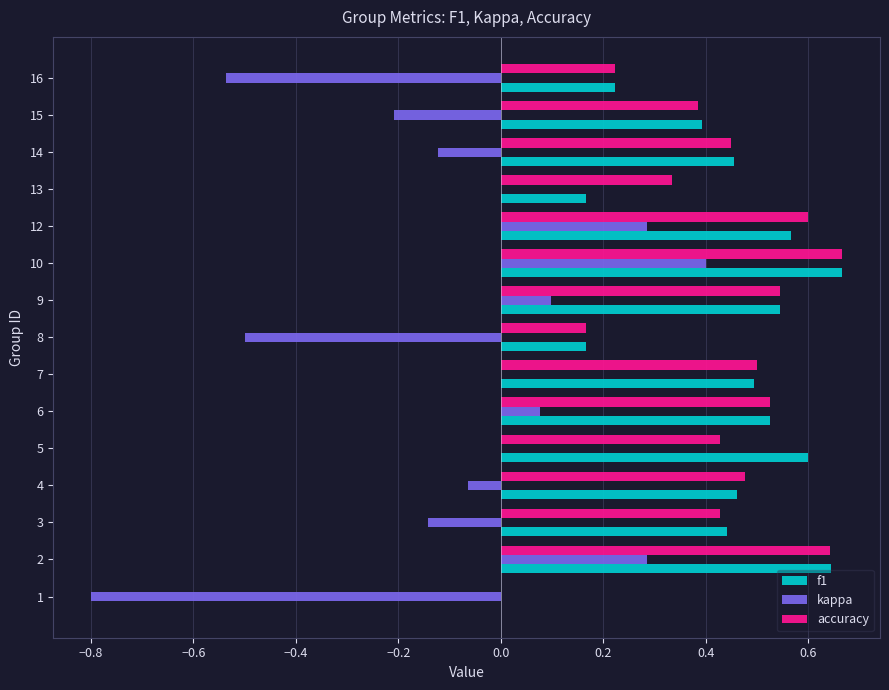

Which series changed the most between 3 and 7?

kappa